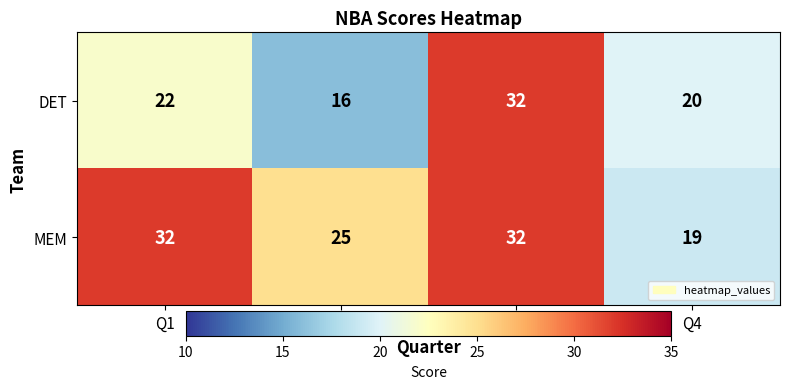

Reading left to right, what are all the values shown in this chart?

DET: Q1=22	Q2=16	Q3=32	Q4=20
MEM: Q1=32	Q2=25	Q3=32	Q4=19